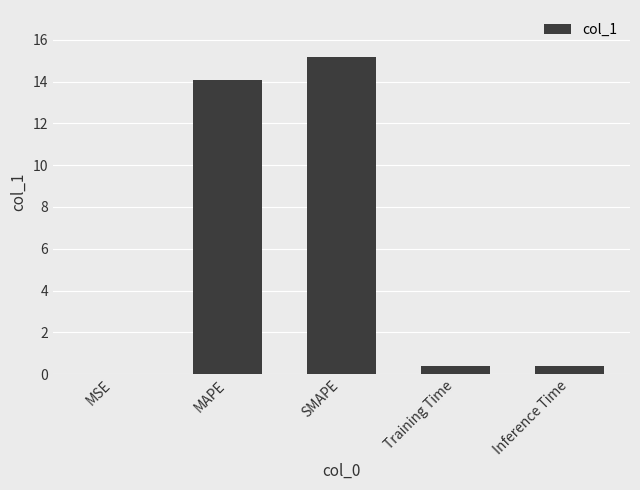

The chart shows a value of 14.1 at MAPE. True or false?

True